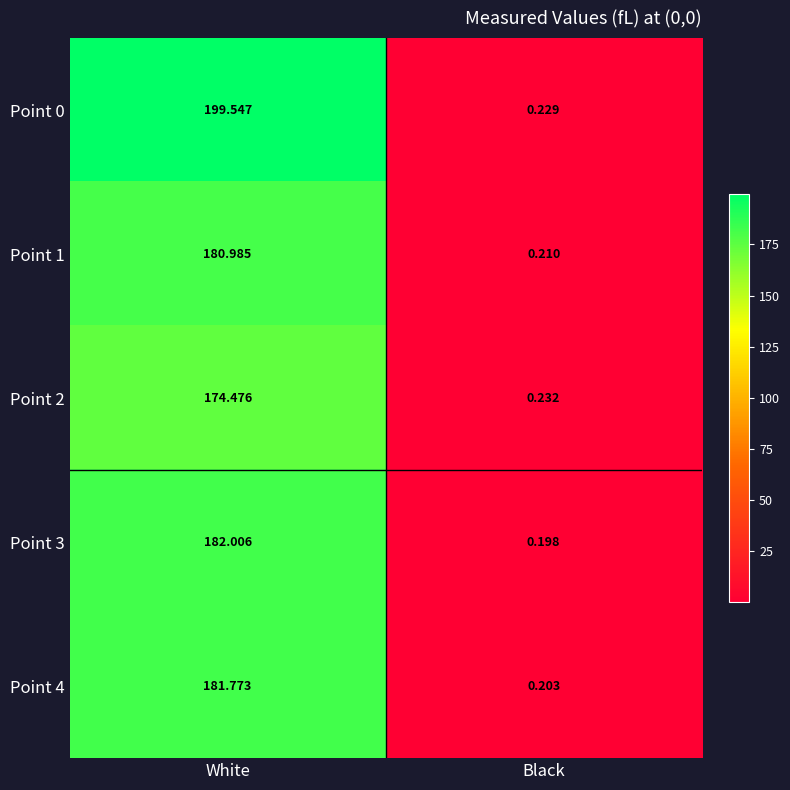

Where is Point 1 nearest to the value 90?

Black